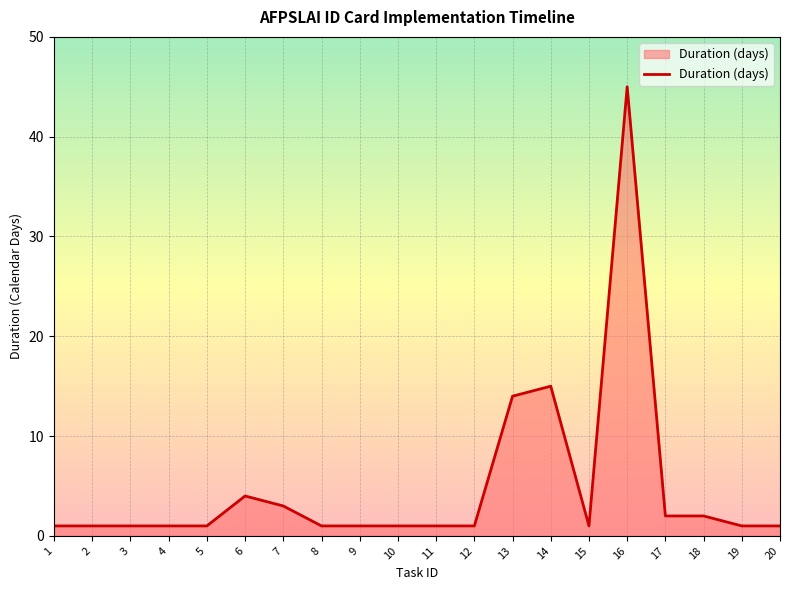

What is the maximum value shown in the chart?

45